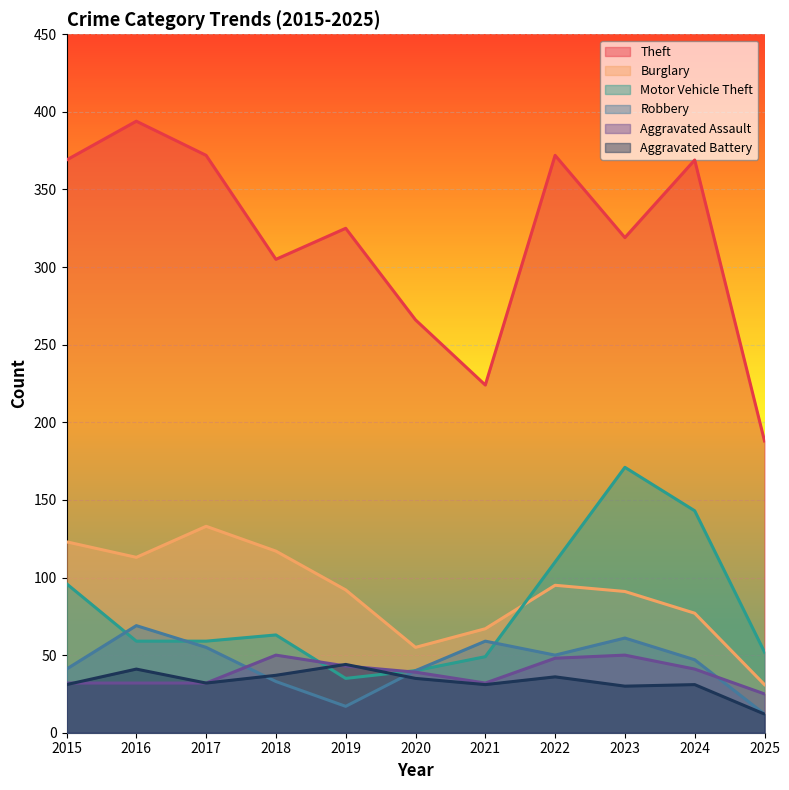

Count the number of data series in this chart.

6